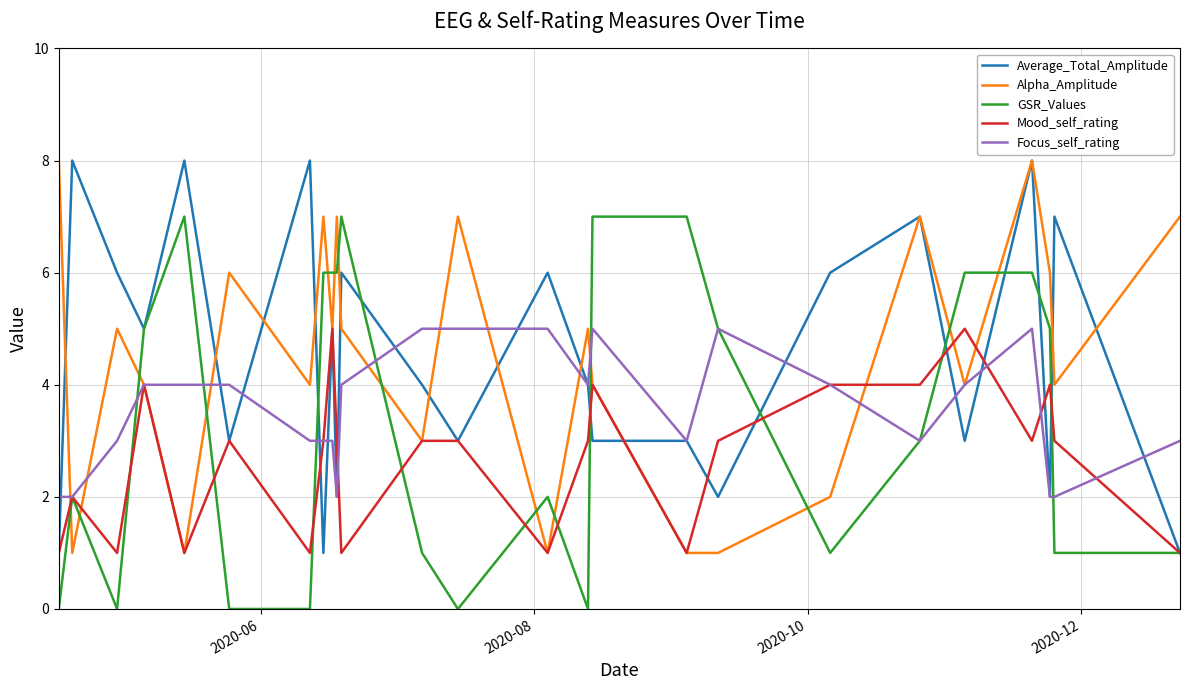

What is the maximum value shown in the chart?

8